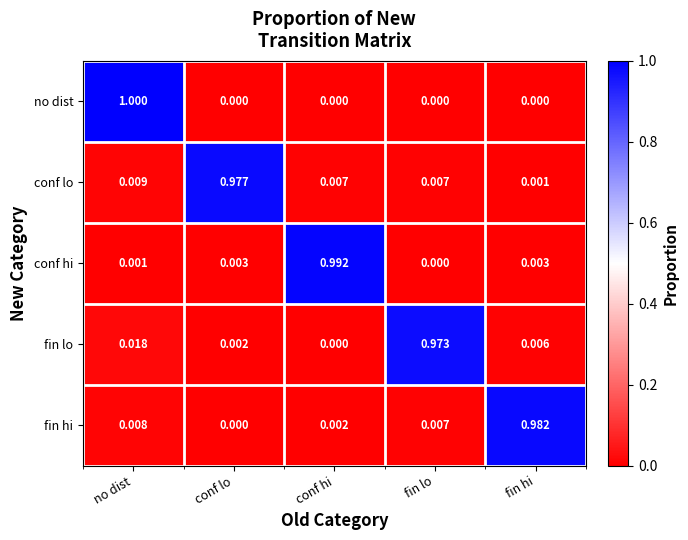

Which series has the largest total across all categories?

conf lo